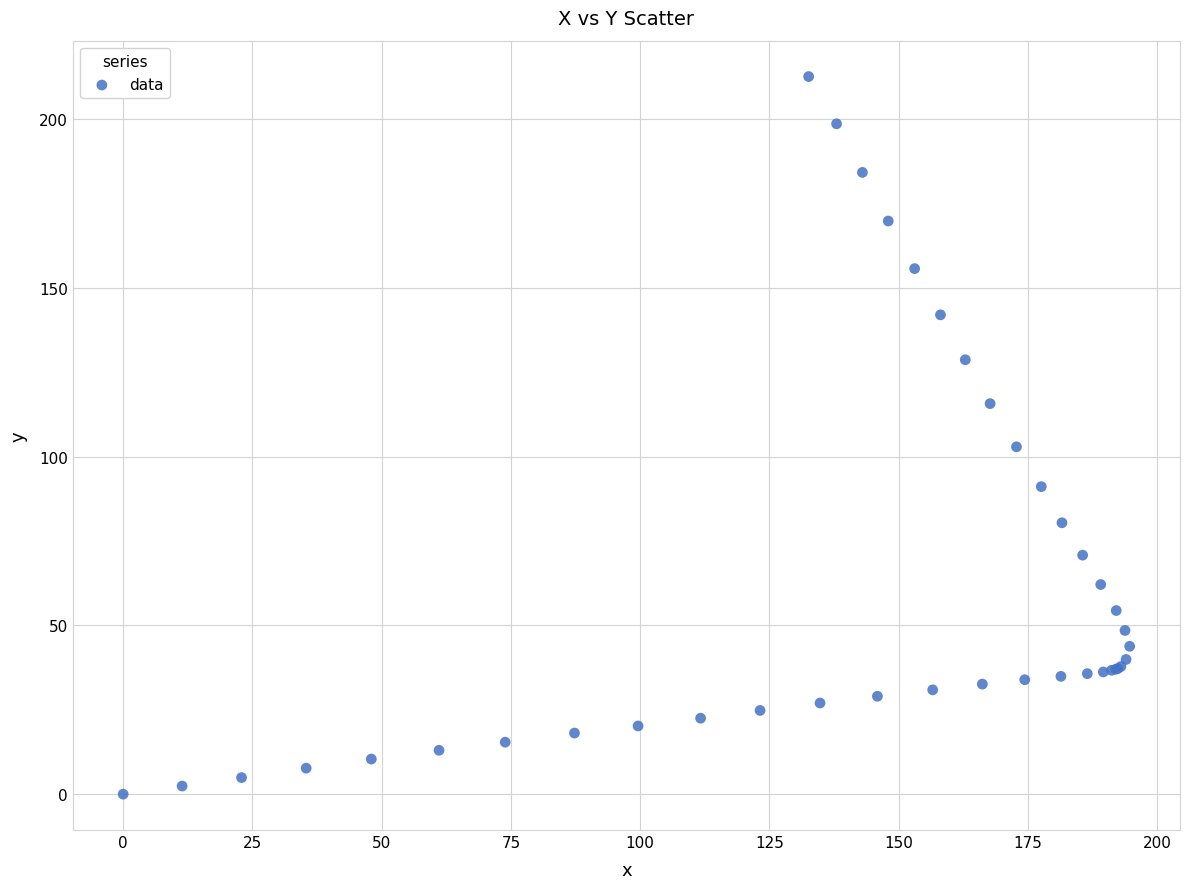

What Y value in the scatter plot is closest to 106?

102.9